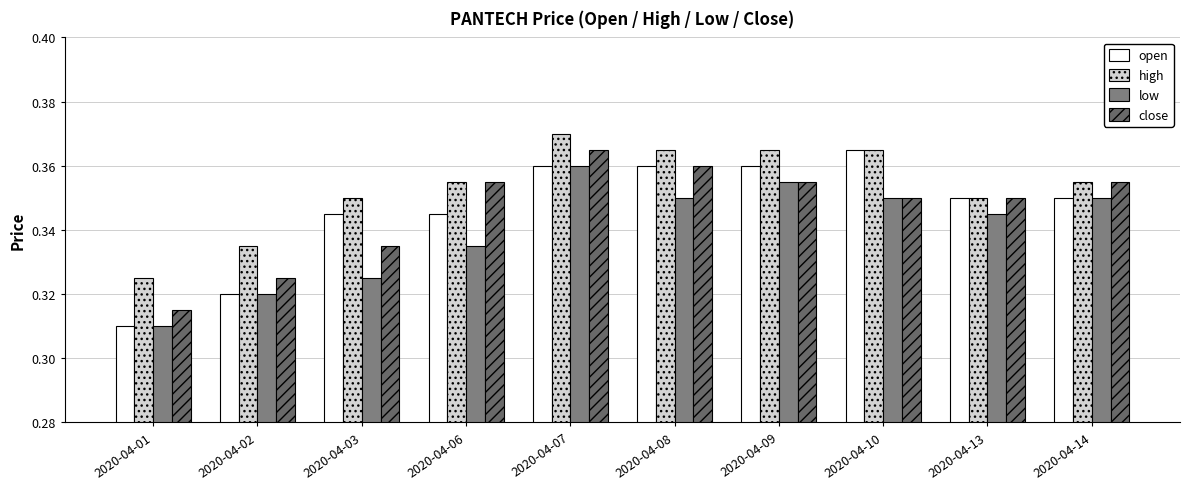

How many groups of bars are there?

10